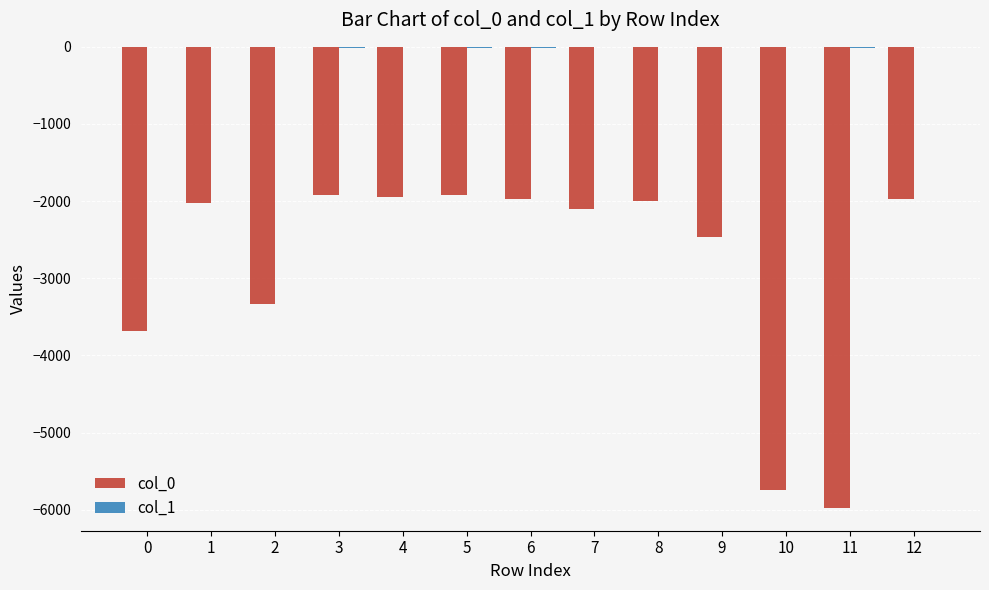

What is the highest value of the col_0 series?

-1922